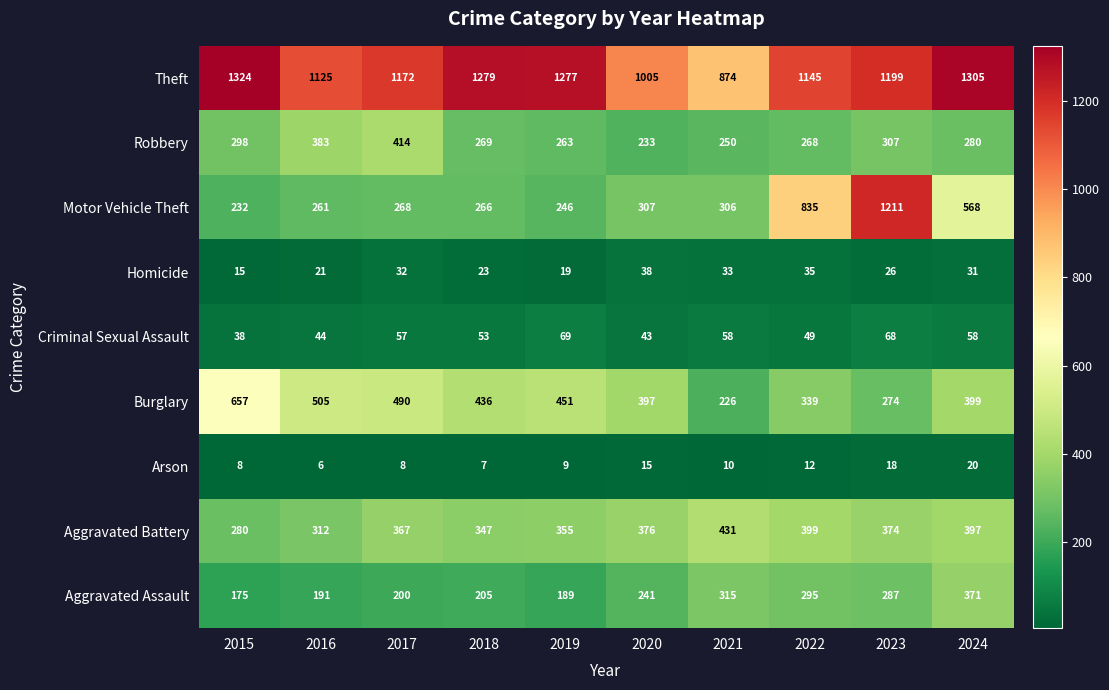

Which category has the lowest value in the Burglary series?

2021